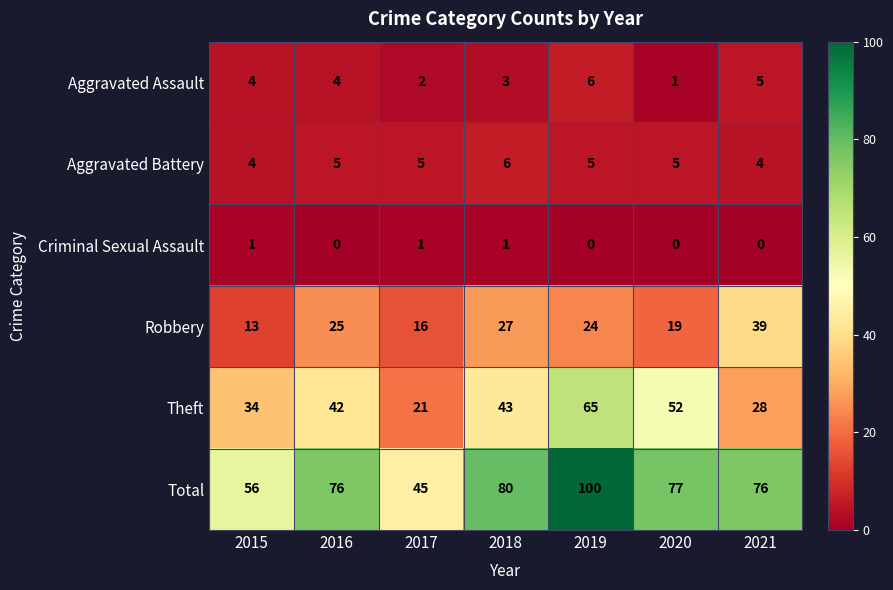

Read the Total value at 2019, to the nearest 10.

100